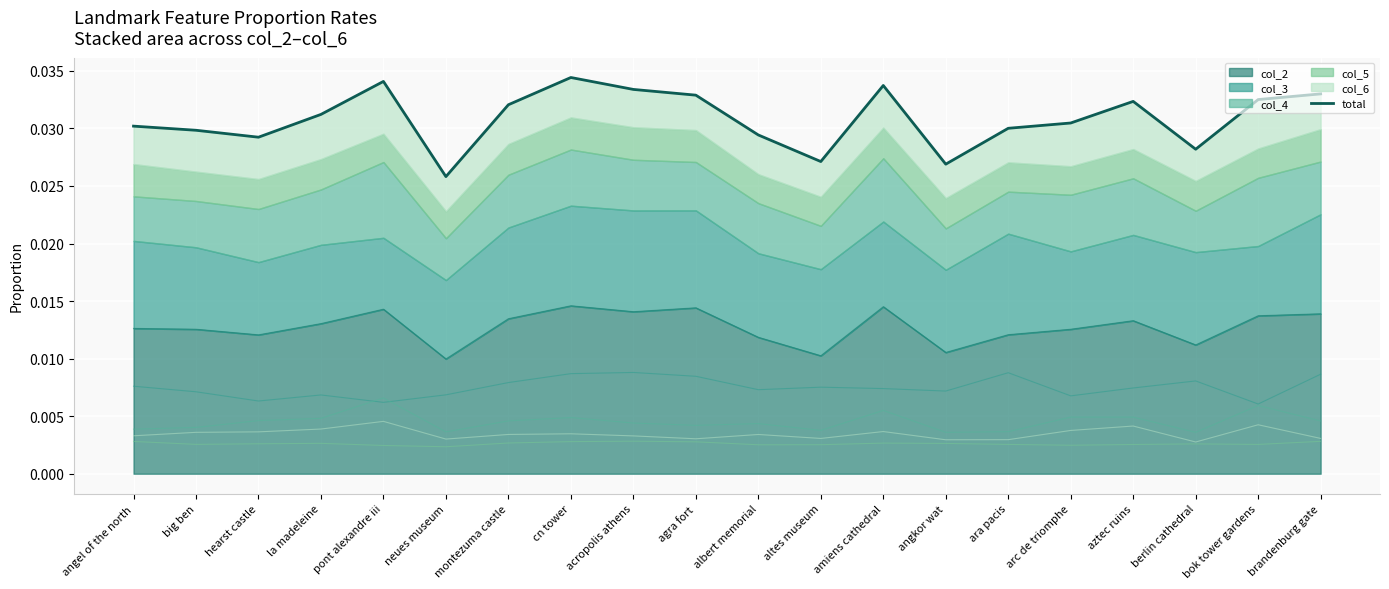

Which has a higher value, neues museum or hearst castle?

hearst castle